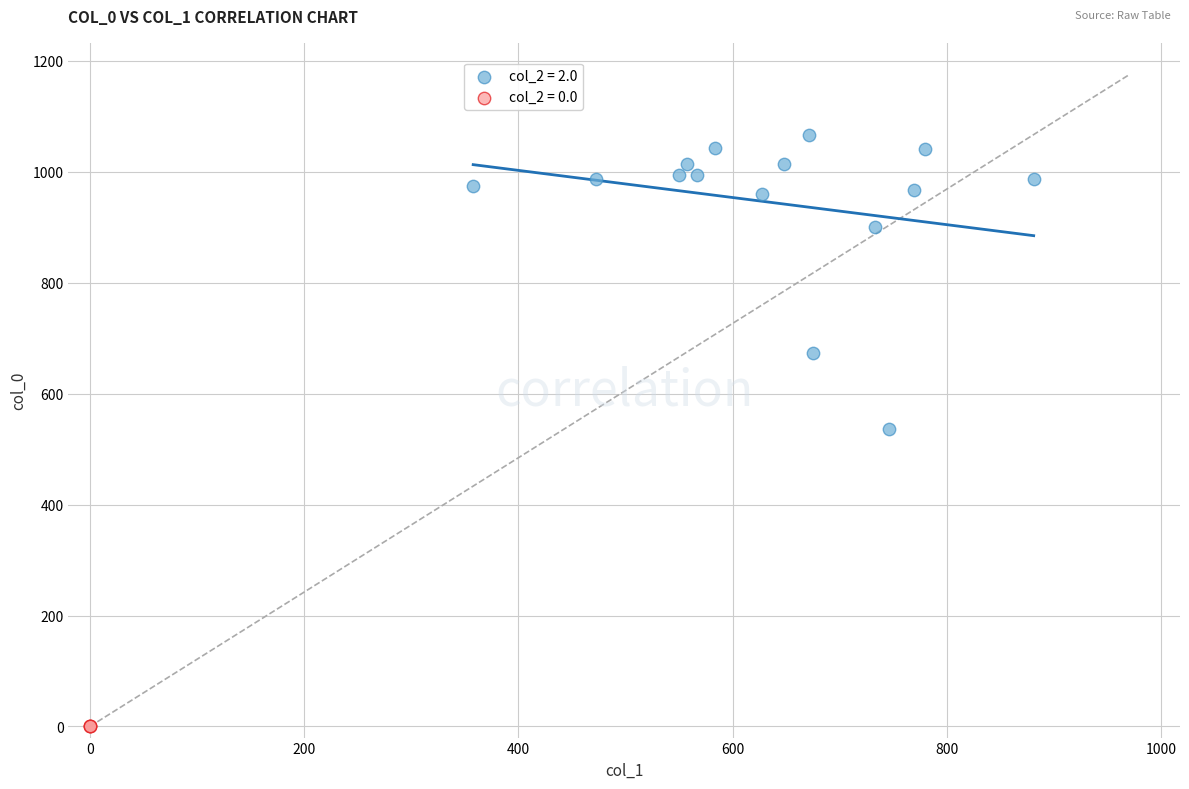

What are all the series names shown in the legend?

col_2 = 2.0, col_2 = 0.0